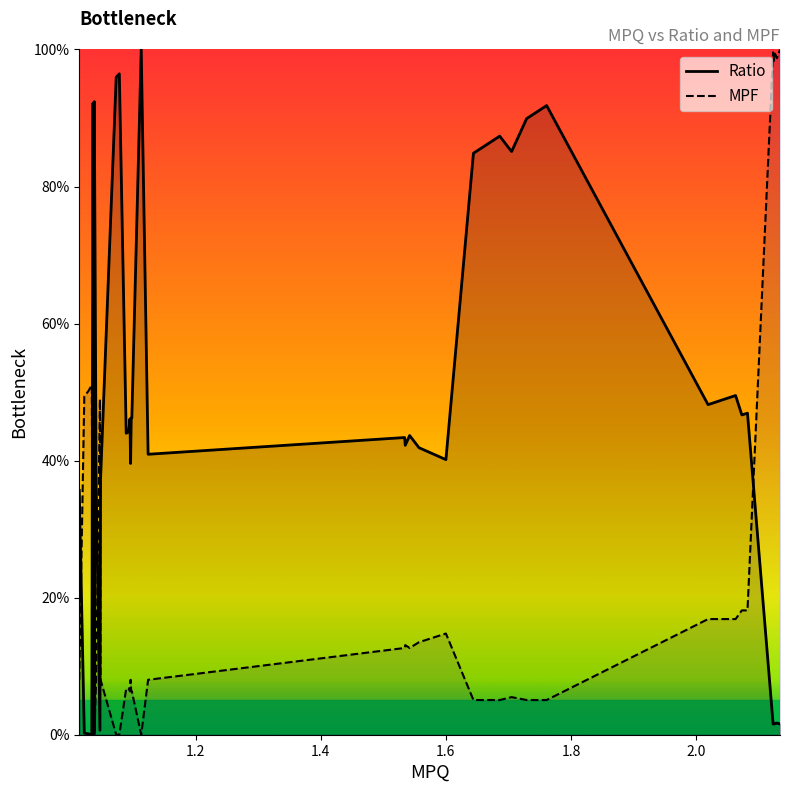

How many data points in Ratio are less than 43?

18